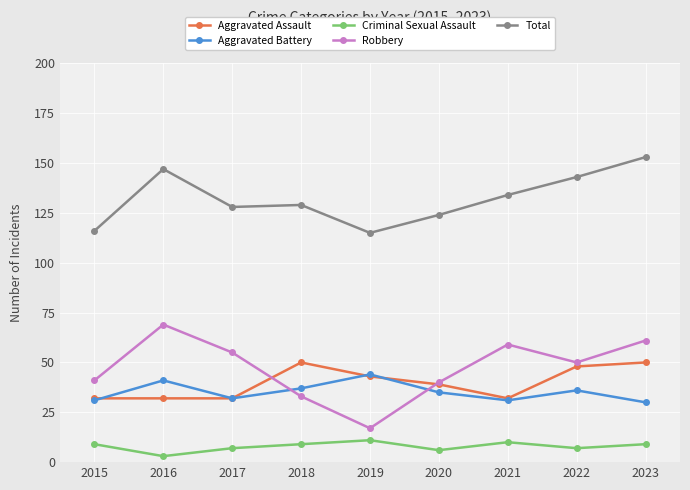

True or false: Aggravated Assault and Total cross at least once.

False